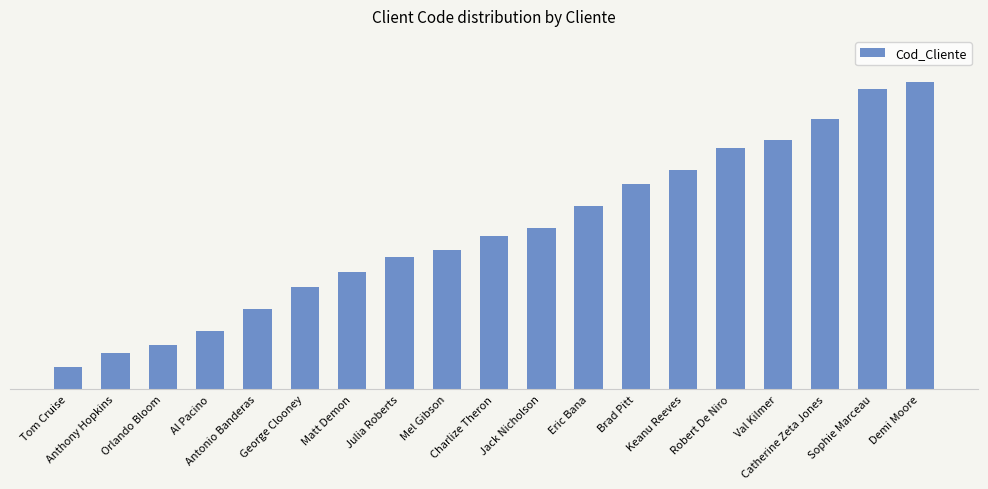

Which category has the lowest value across all series?

Tom Cruise